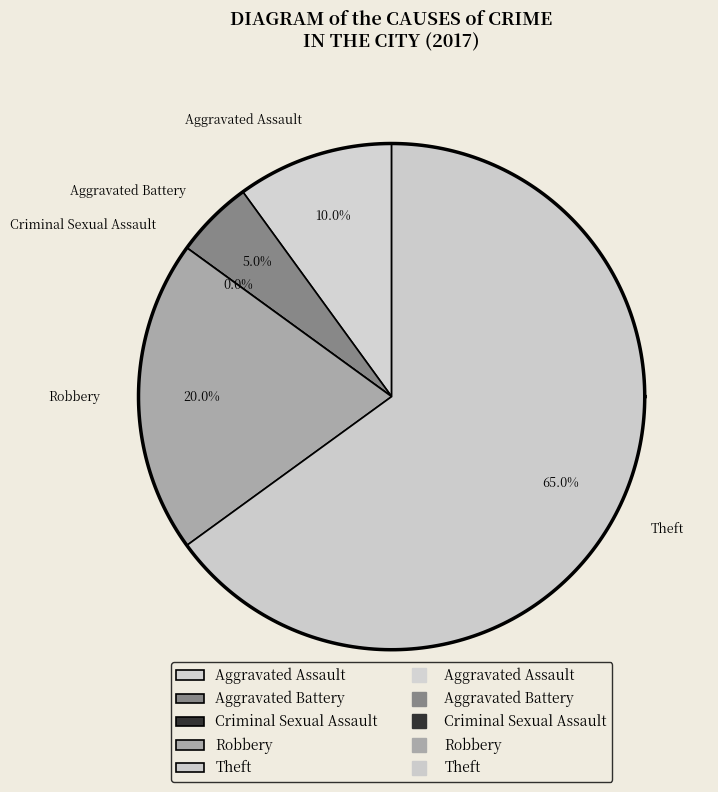

To the nearest percent, what is the difference between the largest and smallest slice percentages?

65%